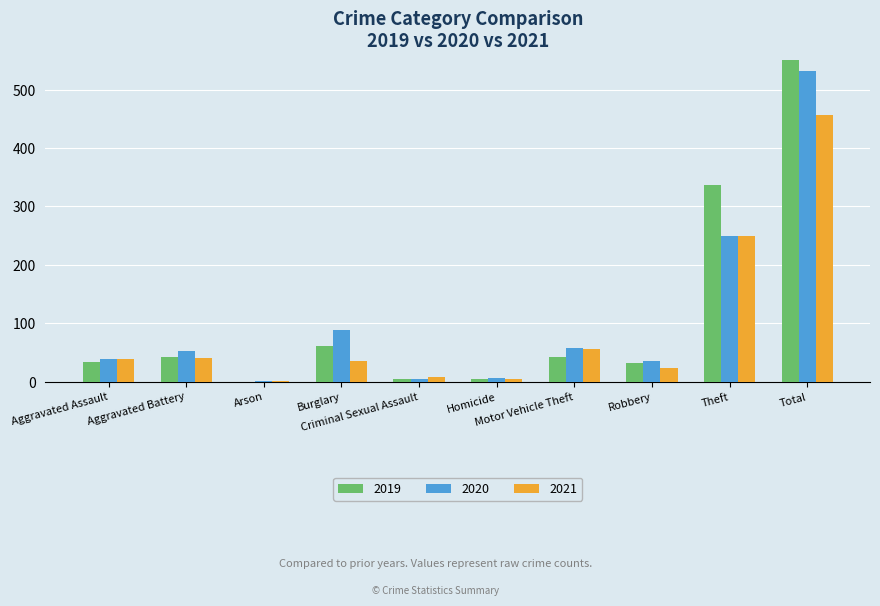

Between Homicide and Theft, which is larger?

Theft